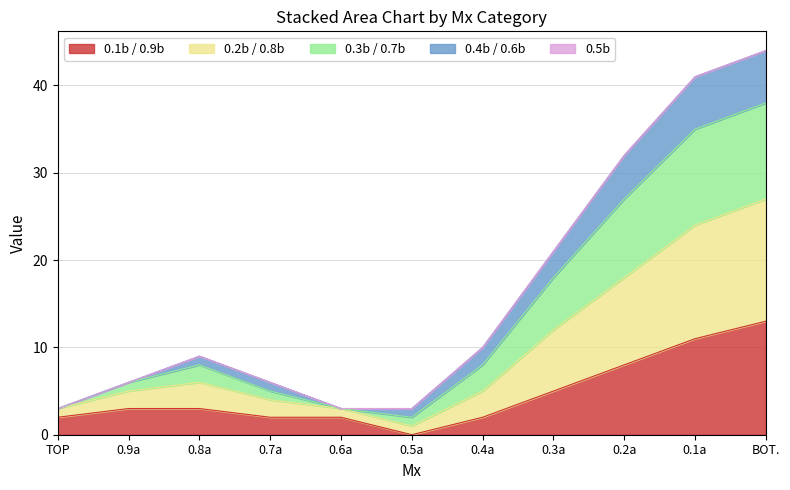

At which label does 0.1b / 0.9b reach its minimum?

0.5a